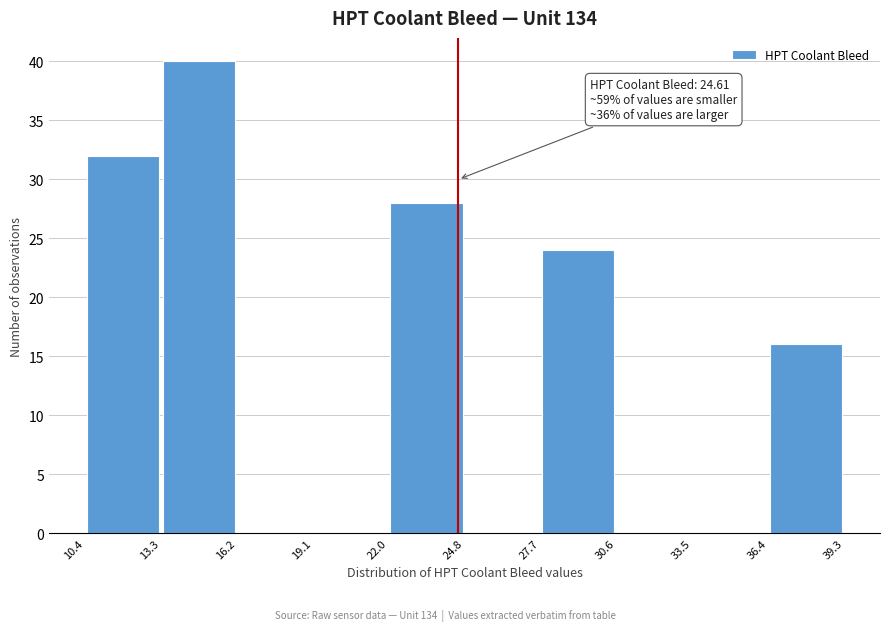

Over which range of the x-axis is the bar tallest?

13.3 to 16.2